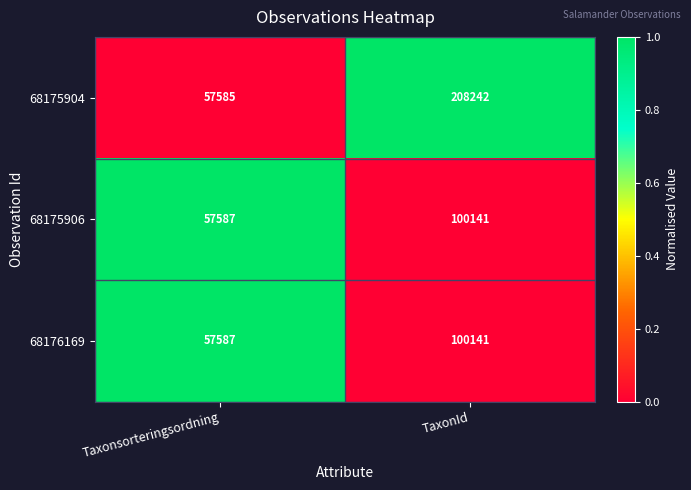

Rank the categories by 68176169 value from lowest to highest.

Taxonsorteringsordning, TaxonId